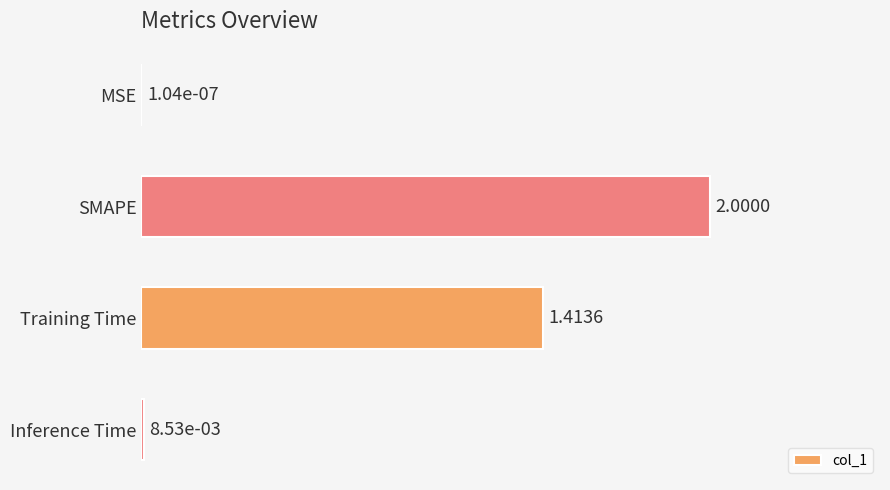

What is the sum of all values?

1.7